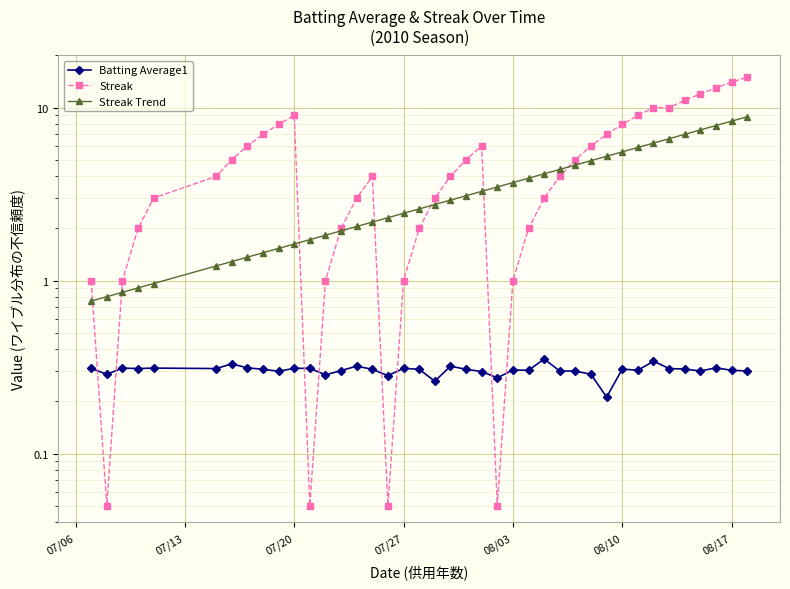

Is this an area chart (filled region under the line)?

No